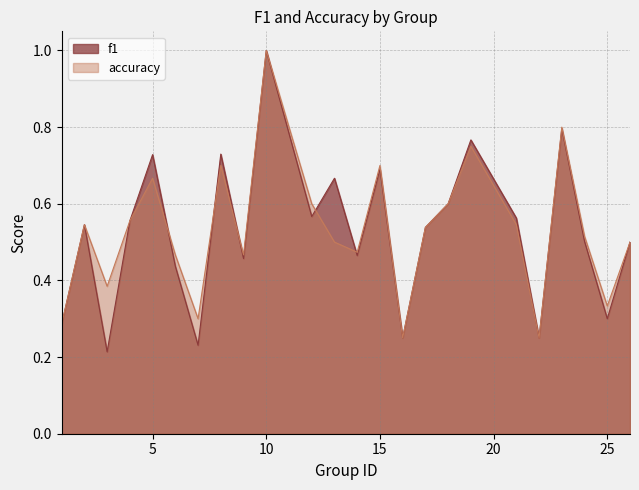

Which series has the widest spread of values?

f1